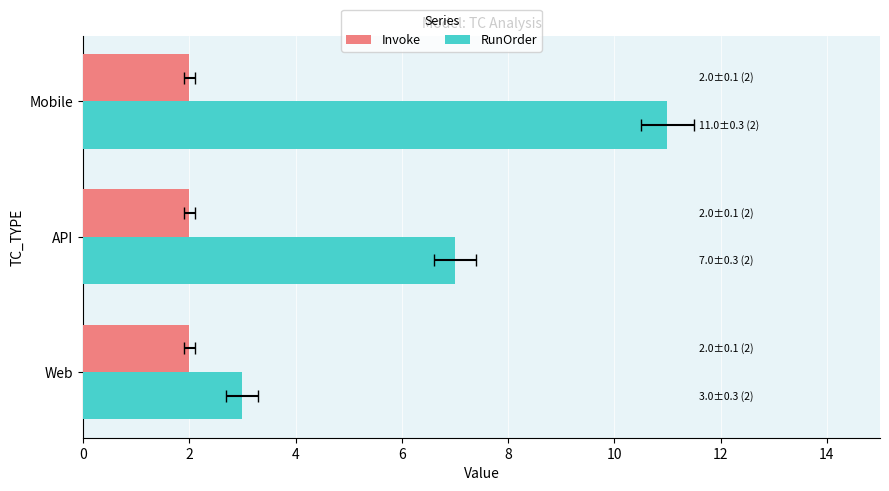

Are the bars grouped side by side (vs. stacked)?

Yes